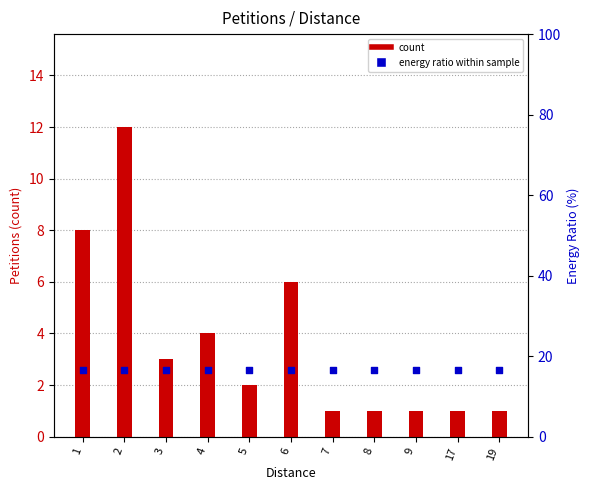

Which series reaches the maximum Y coordinate?

Energy ratio within sample